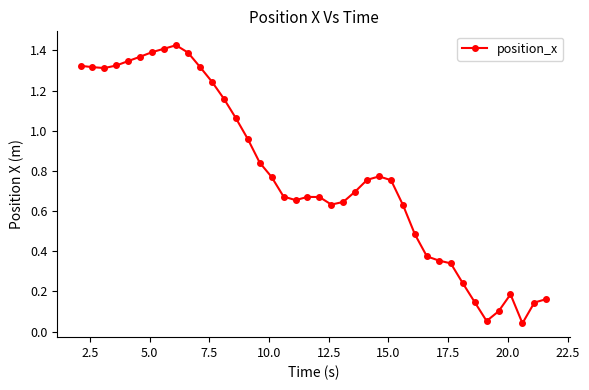

True or false: there are more than 1 points higher than both neighbors.

True